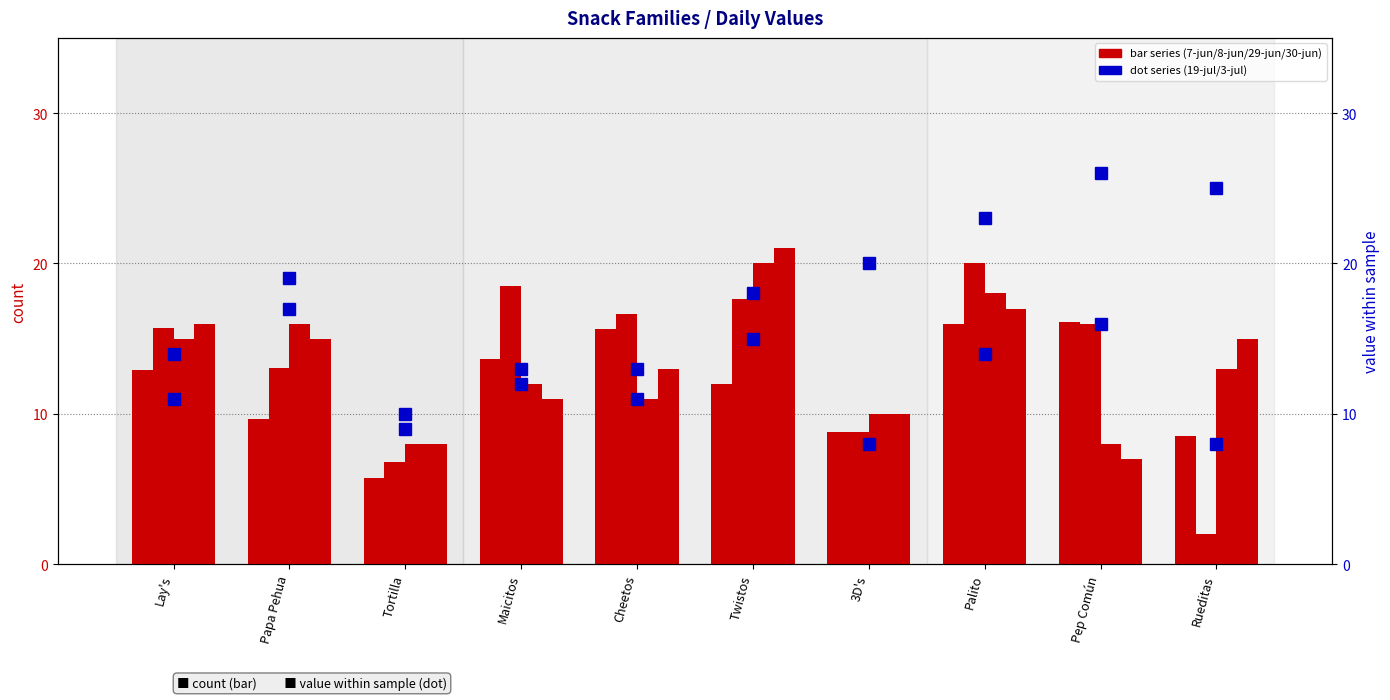

Where is 7-jun nearest to the value 10?

Papa Pehua